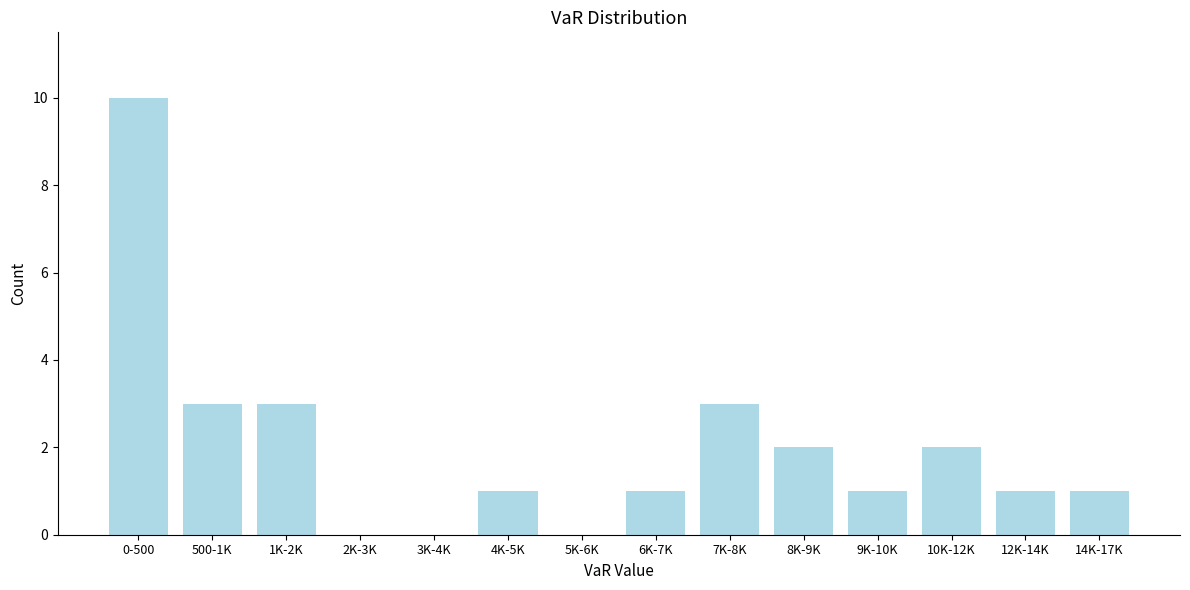

Reading left to right, transcribe all the data shown in this chart.

0-500=10	500-1K=3	1K-2K=3	2K-3K=0	3K-4K=0	4K-5K=1	5K-6K=0	6K-7K=1	7K-8K=3	8K-9K=2	9K-10K=1	10K-12K=2	12K-14K=1	14K-17K=1